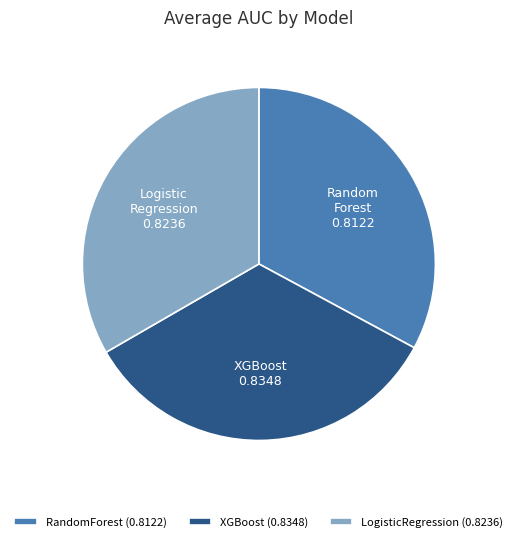

How many slices are in this pie chart?

3